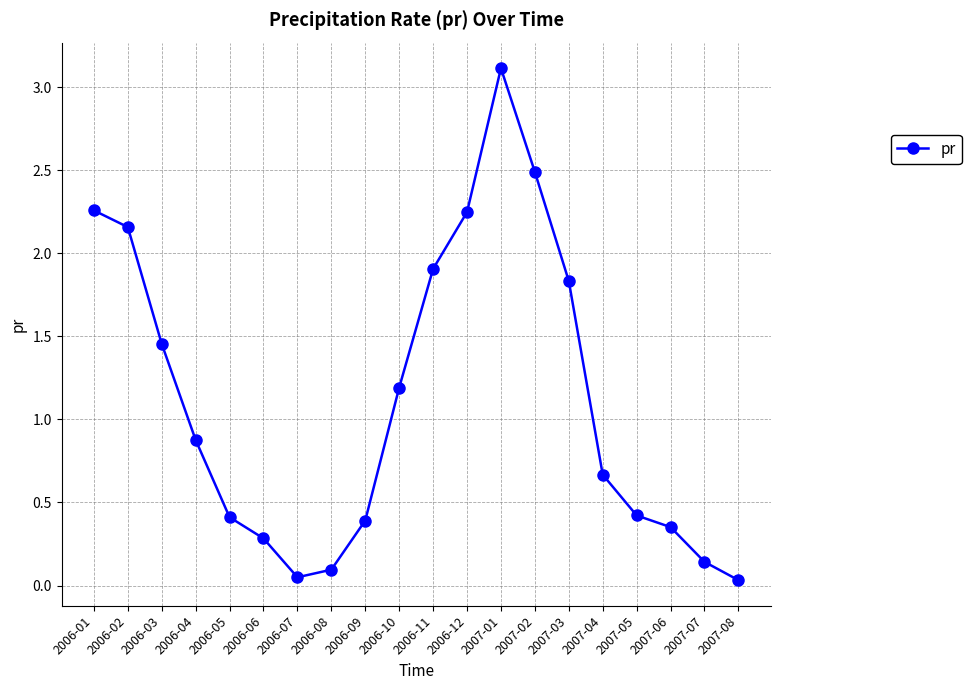

How many points are higher than both their immediate neighbors (excluding endpoints)?

1